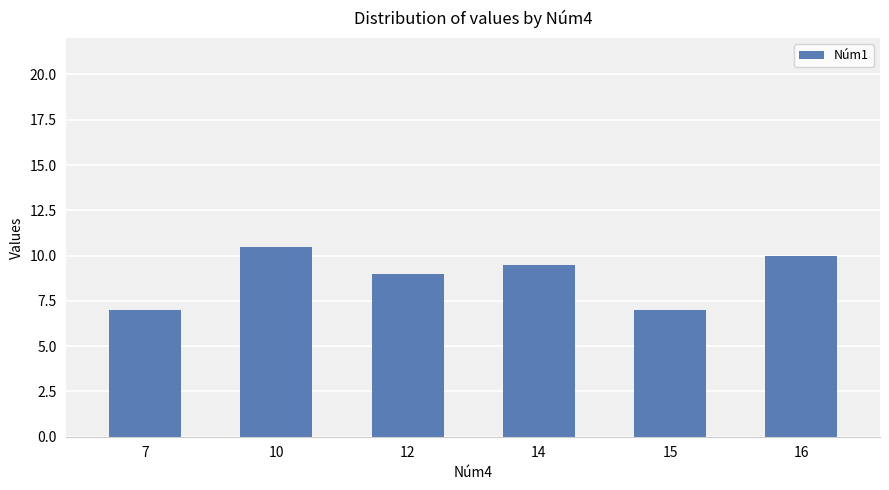

At which category does the chart reach its peak across all series?

10